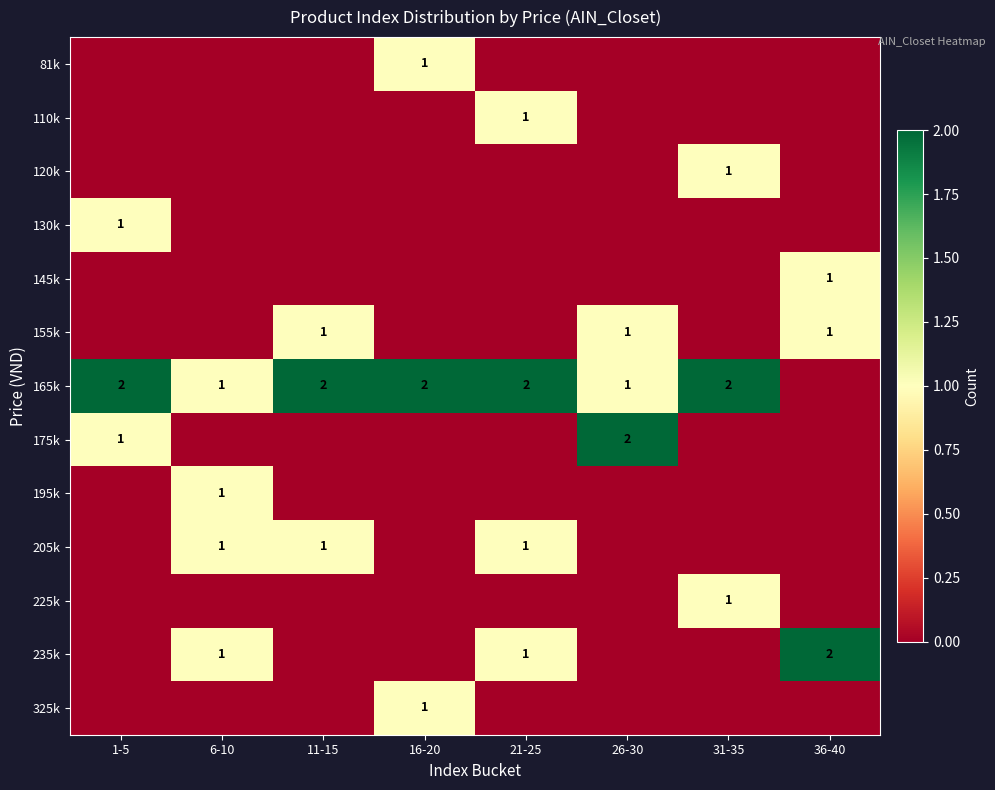

The value of 165k at 1-5 is 1. True or false?

False